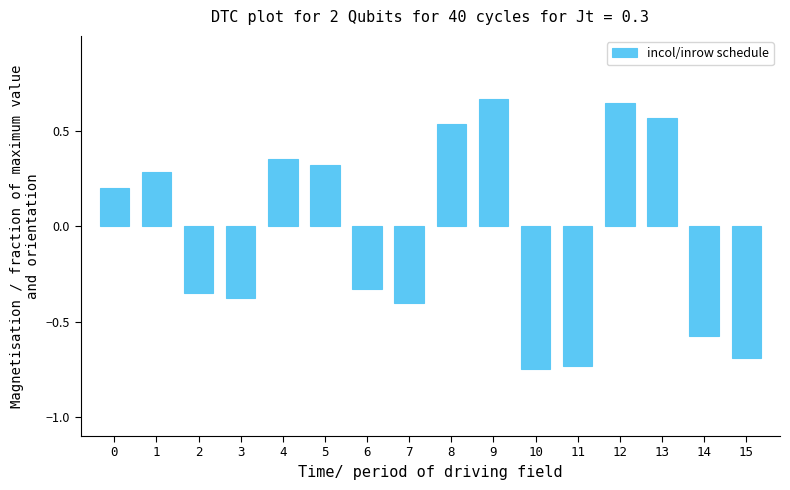

The value at 7 is -0.6. True or false?

False